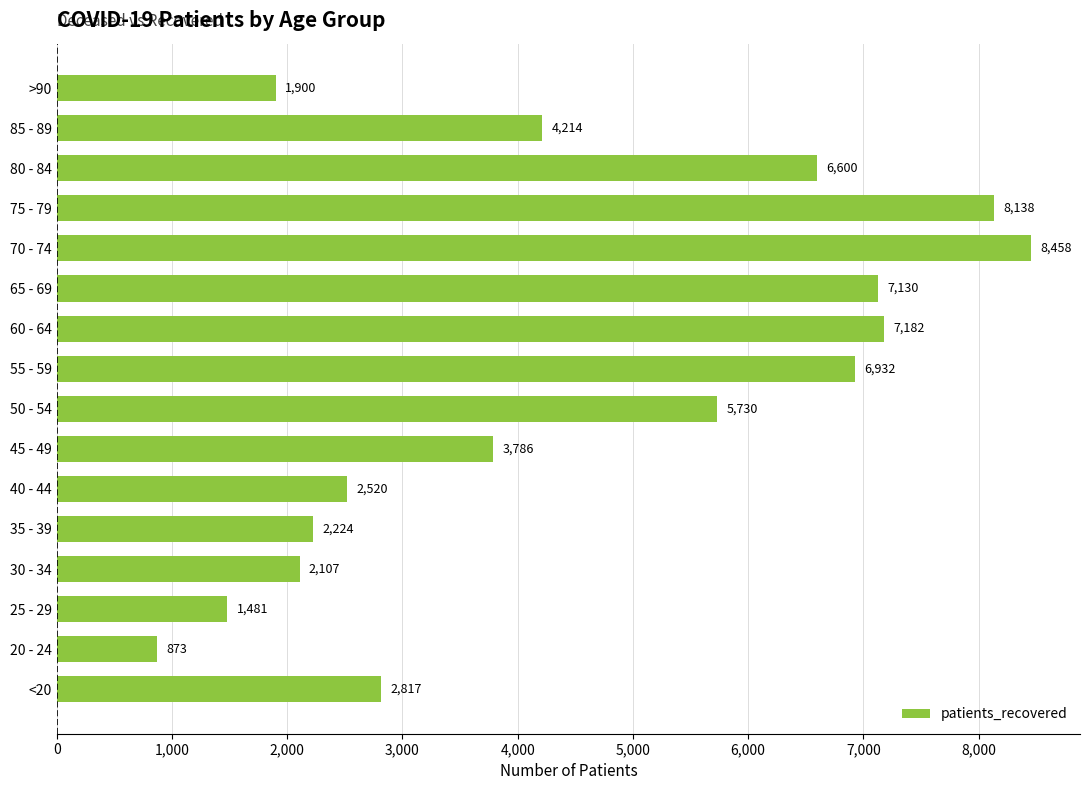

What is the difference between the maximum and second lowest values?

6977